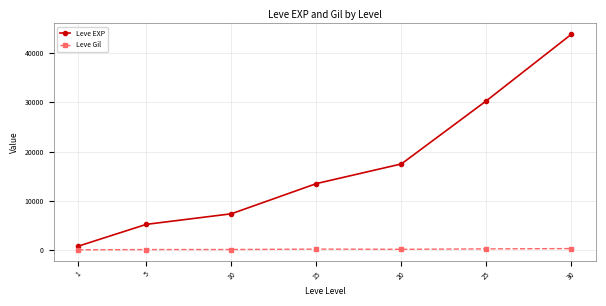

What is the smallest value displayed?

112.3